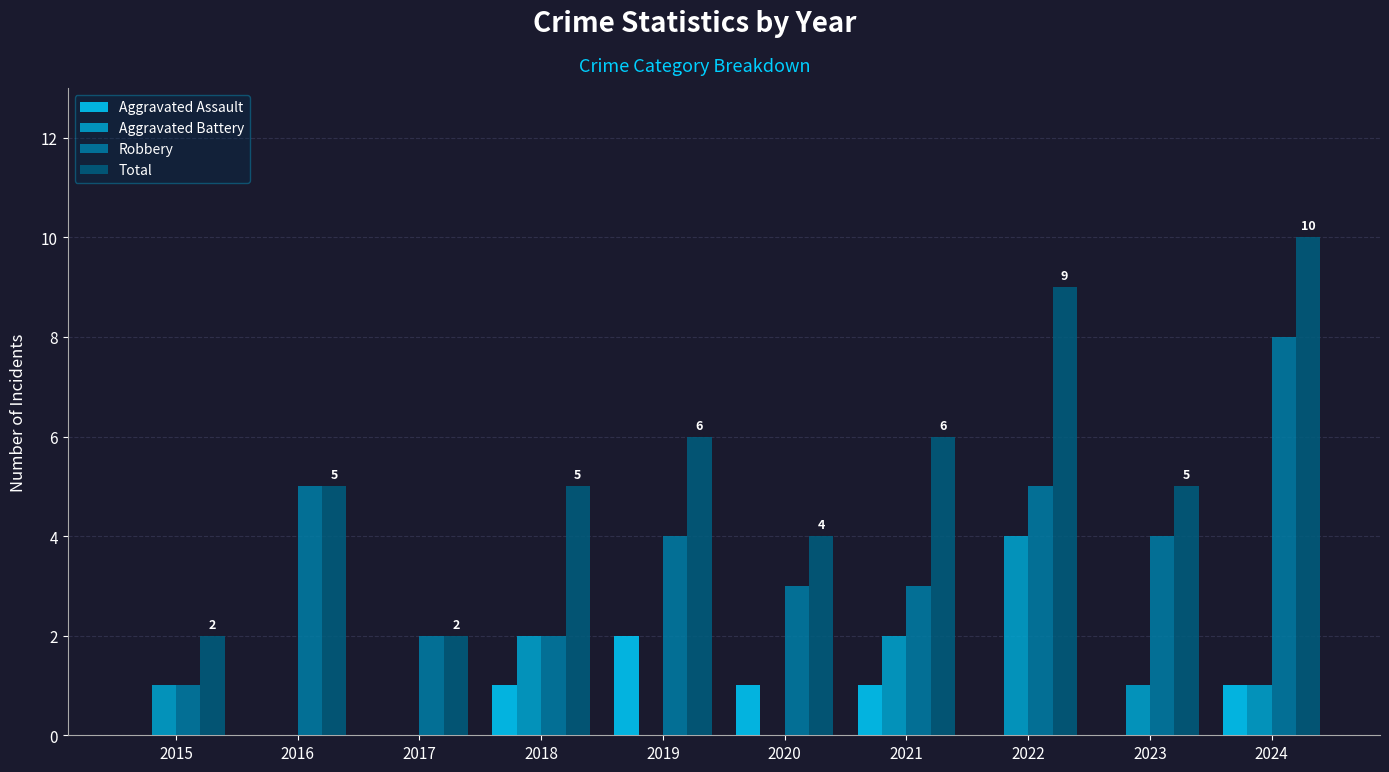

Which series has the largest total across all categories?

Total